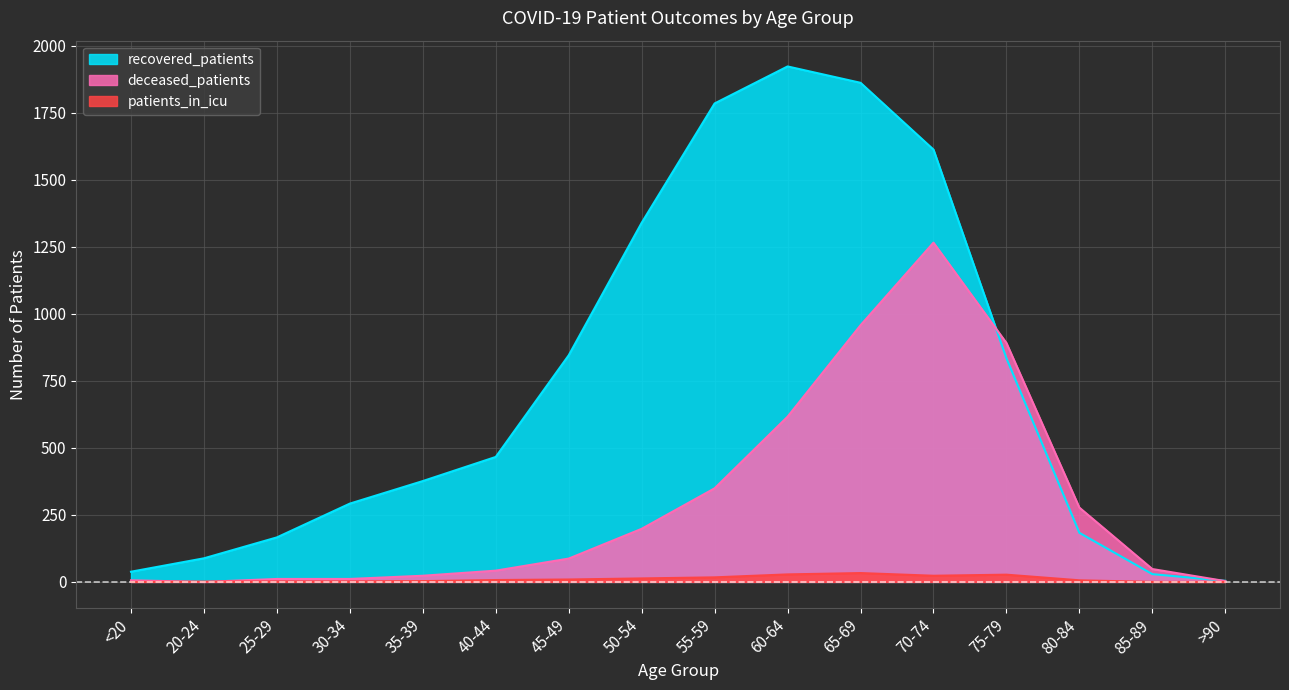

True or false: patients_in_icu has more than 1 points higher than both neighbors.

True